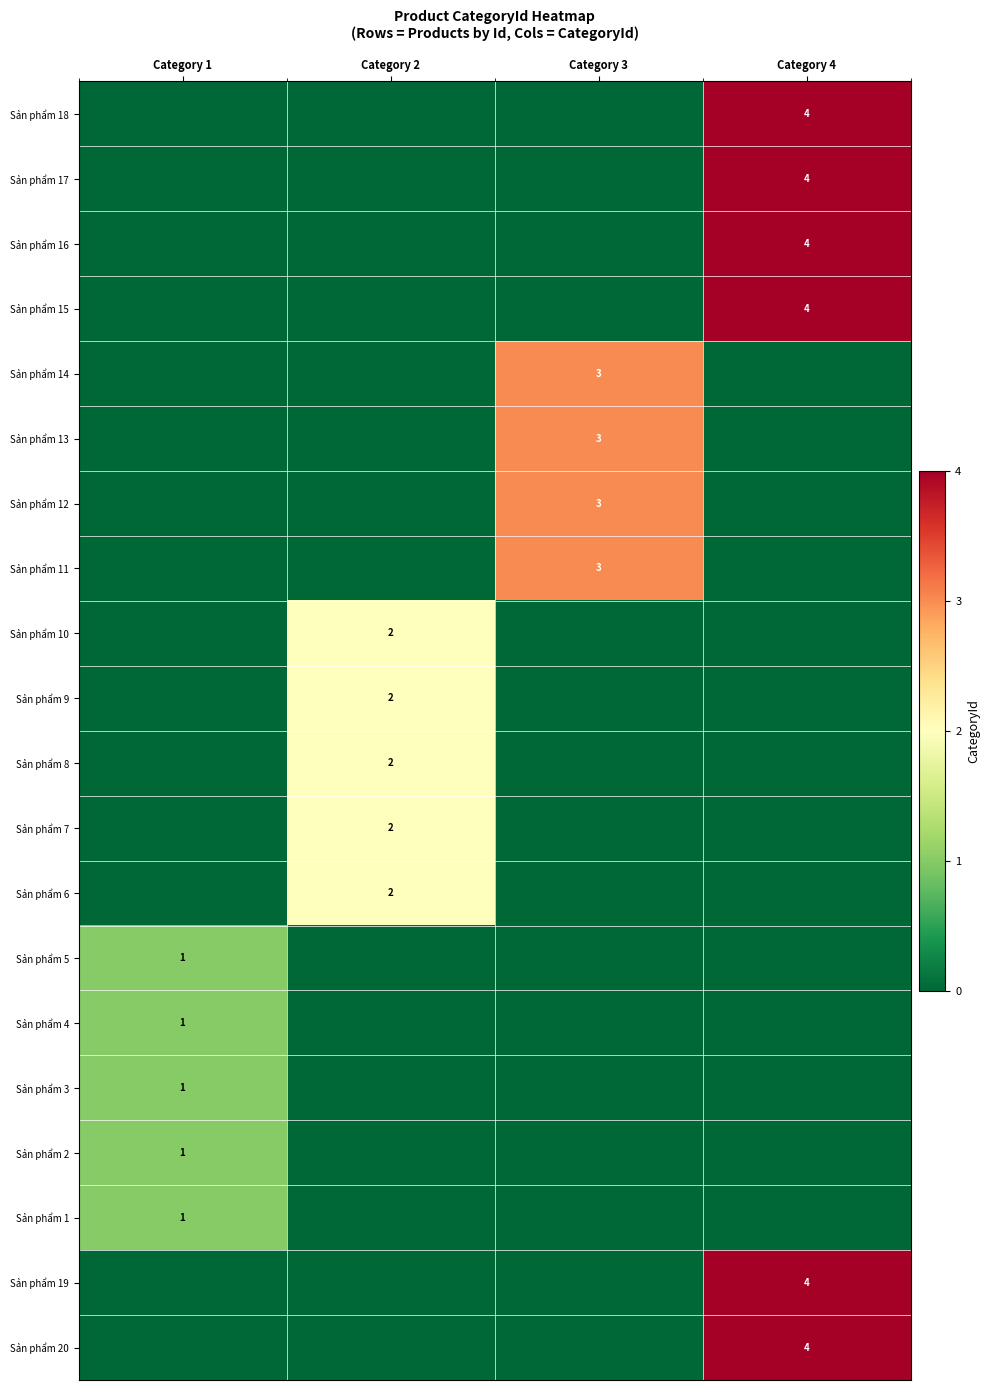

What is the difference between the highest and lowest values at Category 3?

3